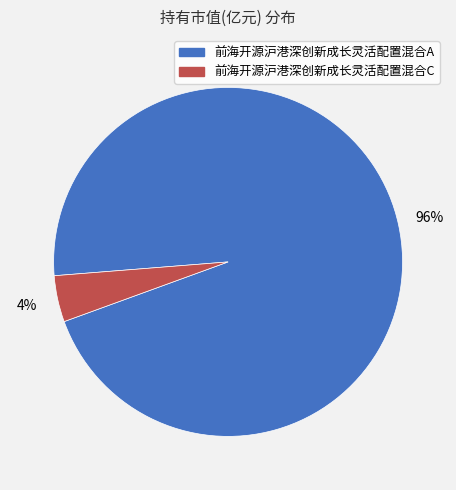

To the nearest percent, what is the average slice percentage?

50%